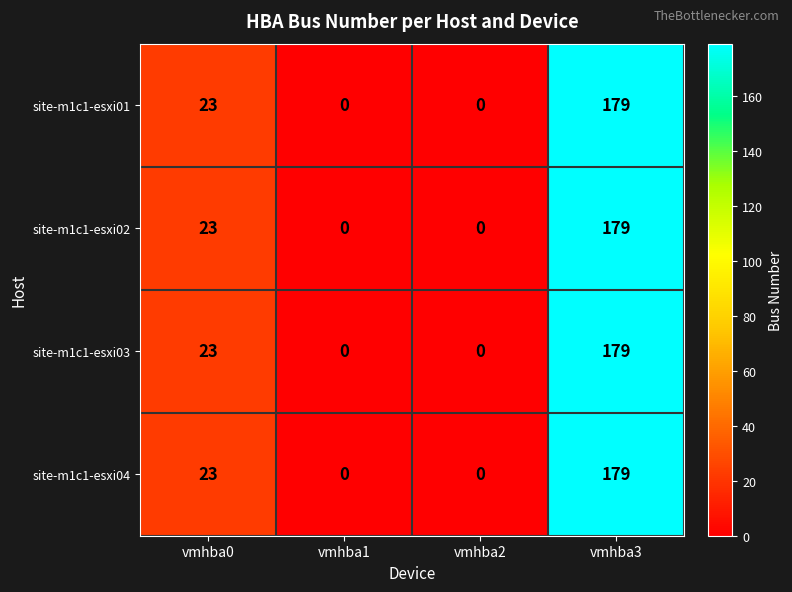

The value of site-m1c1-esxi03 at vmhba3 is 91. True or false?

False